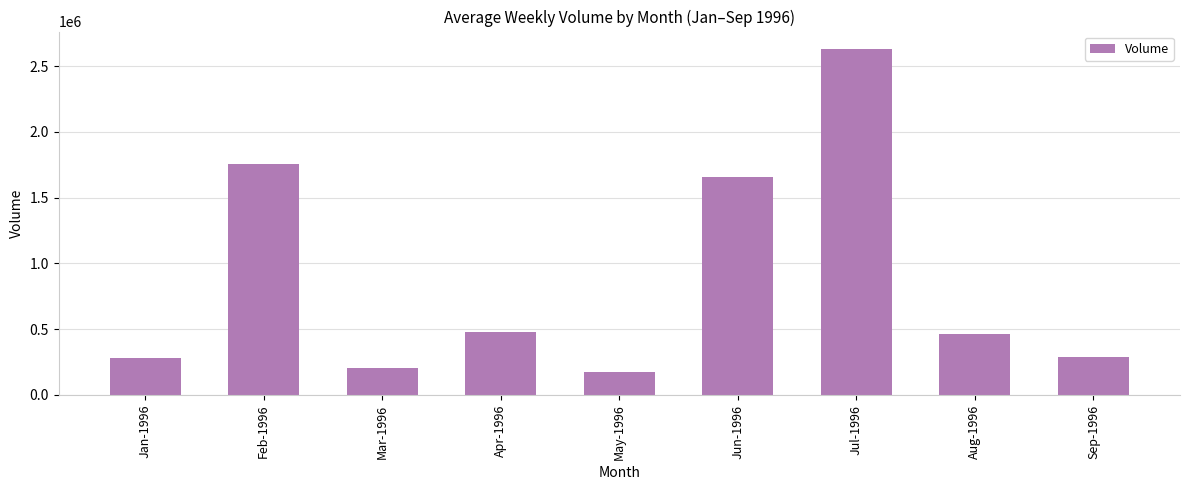

Read the value at Jun-1996, to the nearest 50.

1658000